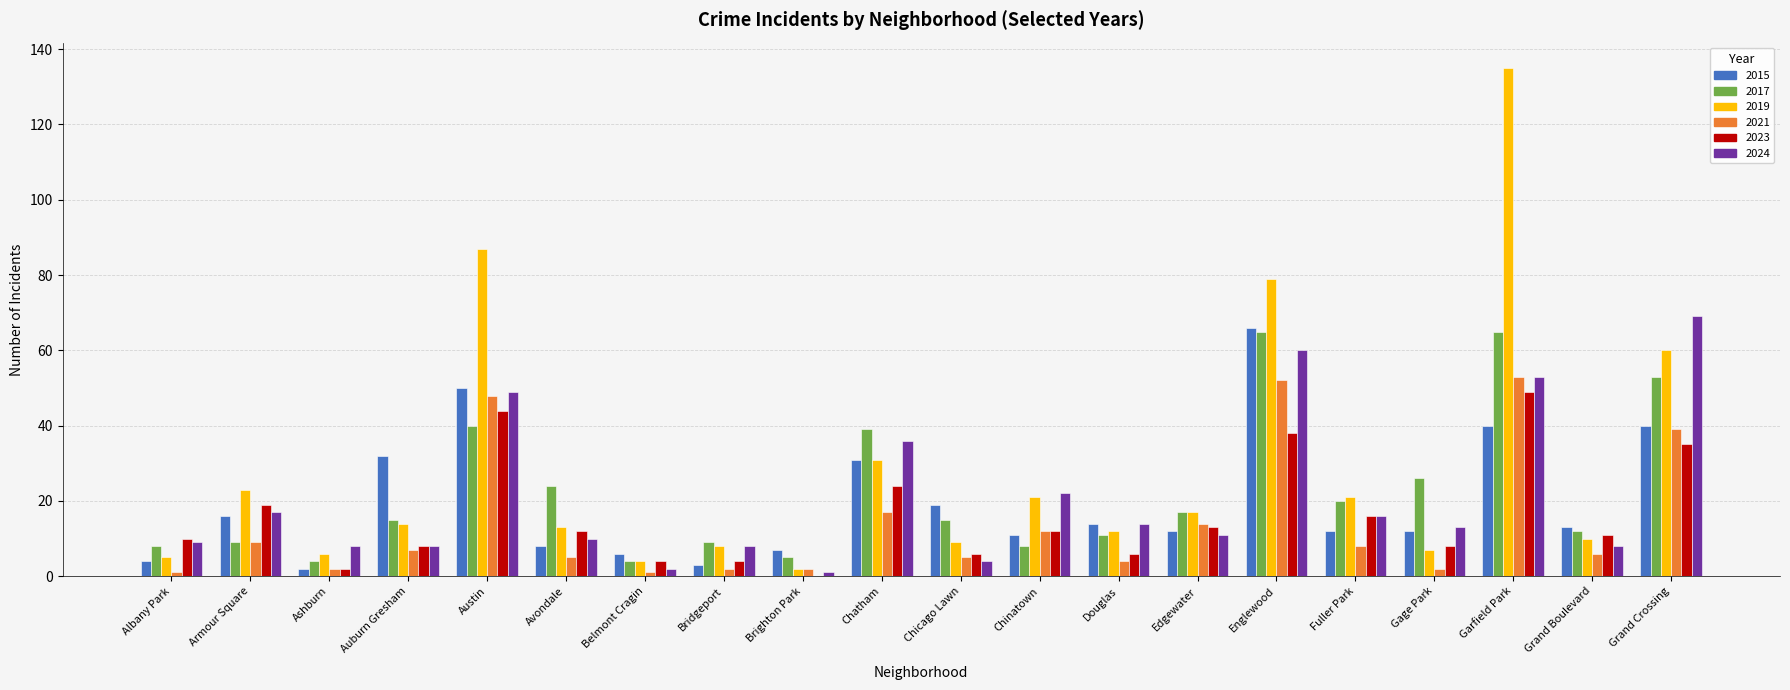

What is the sum of the 2024 values at Garfield Park and Auburn Gresham?

61